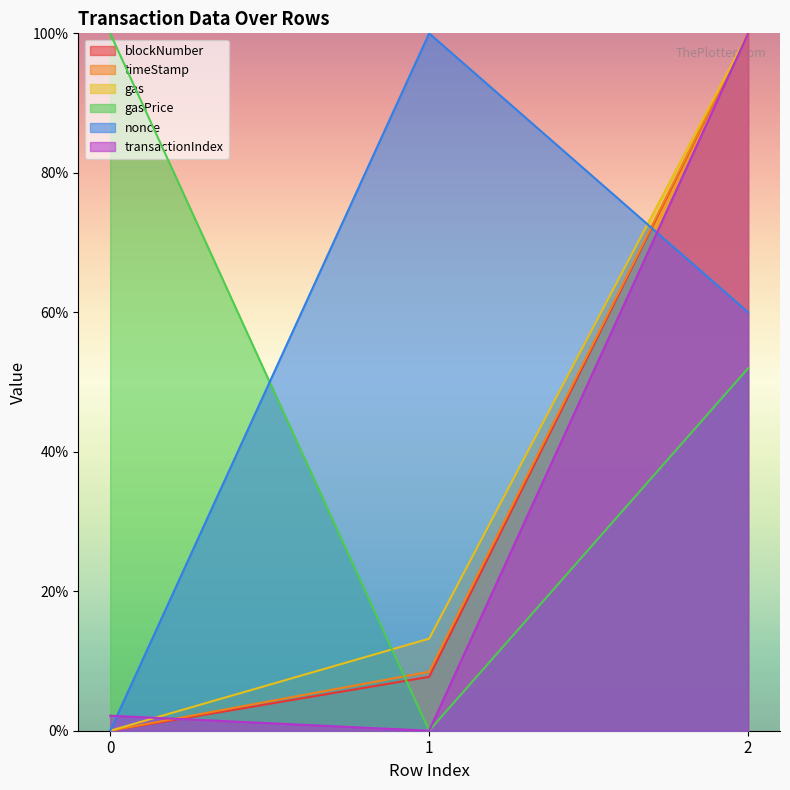

The blockNumber series shows 7.7 at 1. True or false?

True